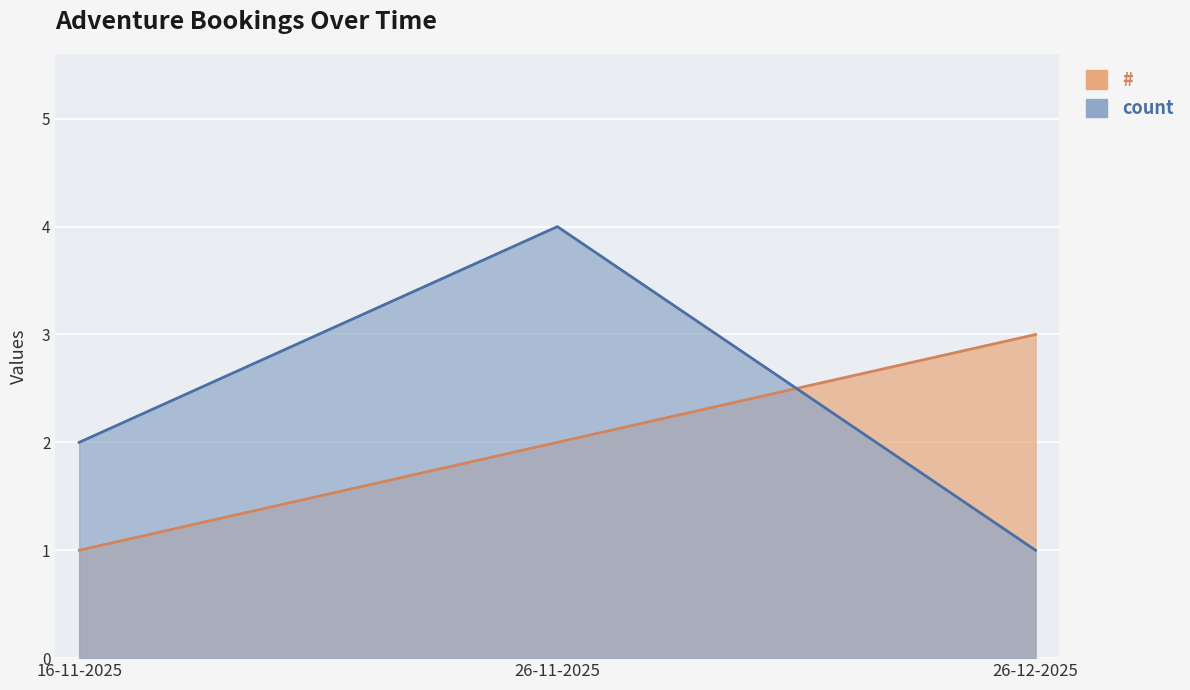

What are all the series names shown in the legend?

#, count